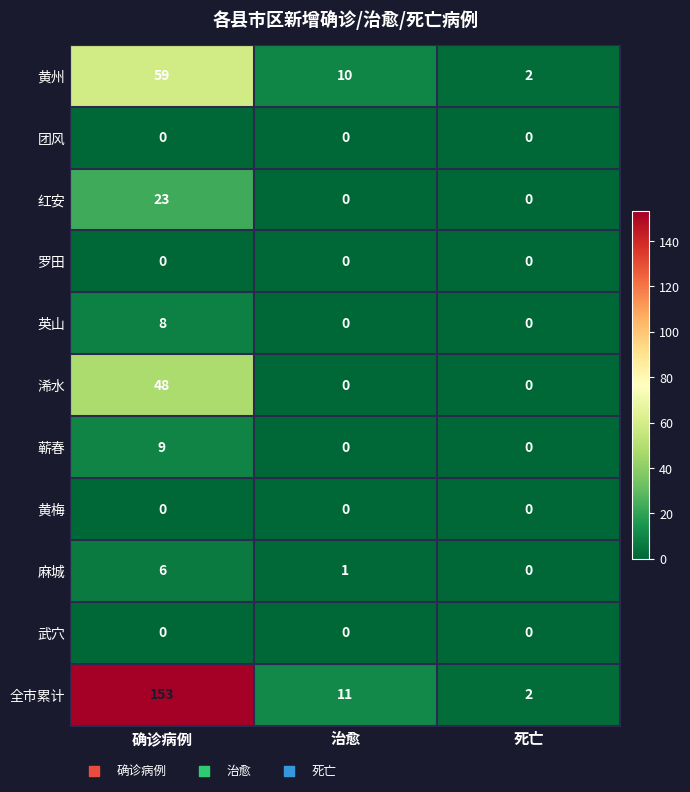

What is the highest value of the 麻城 series?

6